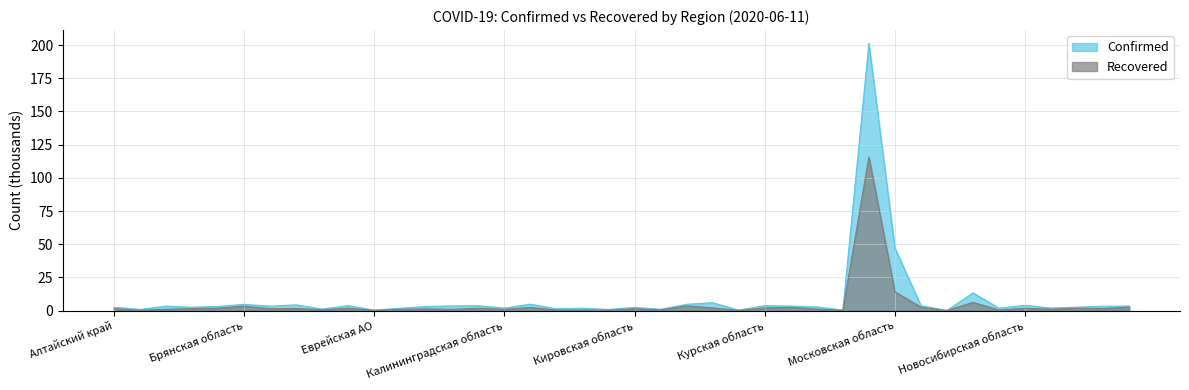

Reading left to right, transcribe all the data shown in this chart.

Confirmed: 2.6	0.9	3.4	2.6	3.1	4.7	3.3	4.3	1.2	3.8	0.4	1.8	3.1	3.5	3.7	1.9	4.8	1.3	1.9	0.9	2.4	1.0	4.7	6.0	0.3	3.8	3.4	2.8	0.4	201.2	47.2	3.8	0.1	13.3	1.9	4.0	2.0	2.6	3.3	3.4
Recovered: 1.4	0.3	1.0	1.5	1.9	3.3	1.5	1.6	0.7	1.9	0.3	1.0	1.3	0.9	1.8	0.9	2.4	0.4	0.5	0.4	1.4	0.6	3.6	2.1	0.2	2.0	2.5	1.2	0.2	115.8	14.2	2.6	0.0	6.2	0.5	1.8	1.1	1.8	1.6	2.7